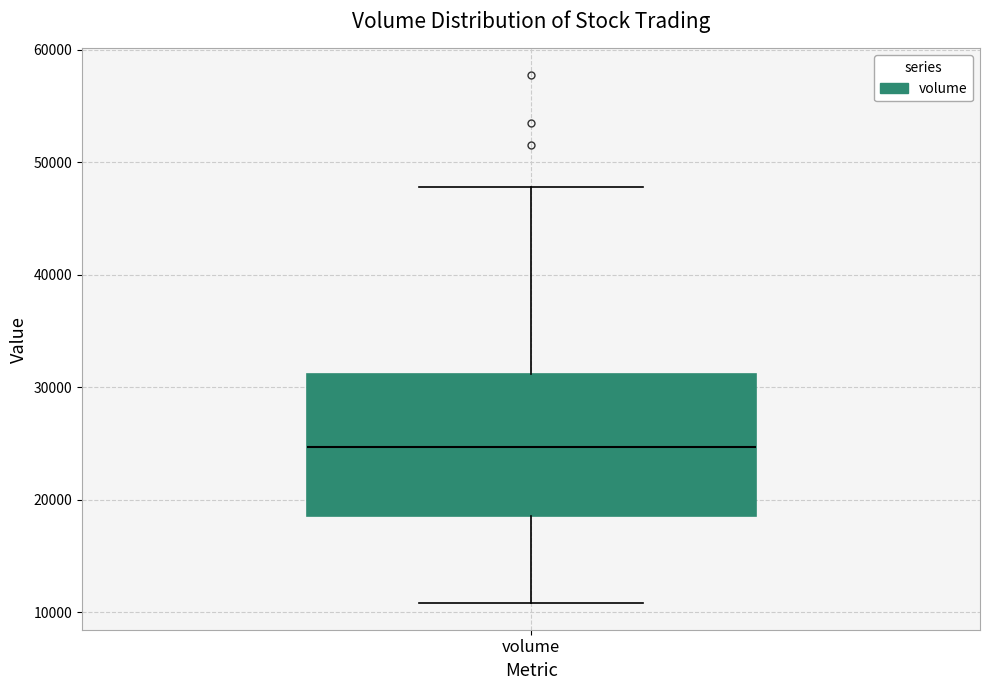

Where does the upper whisker of the box for volume end on the y-axis? The values are not printed on the chart, so give them approximately, as read against the axis.

48000